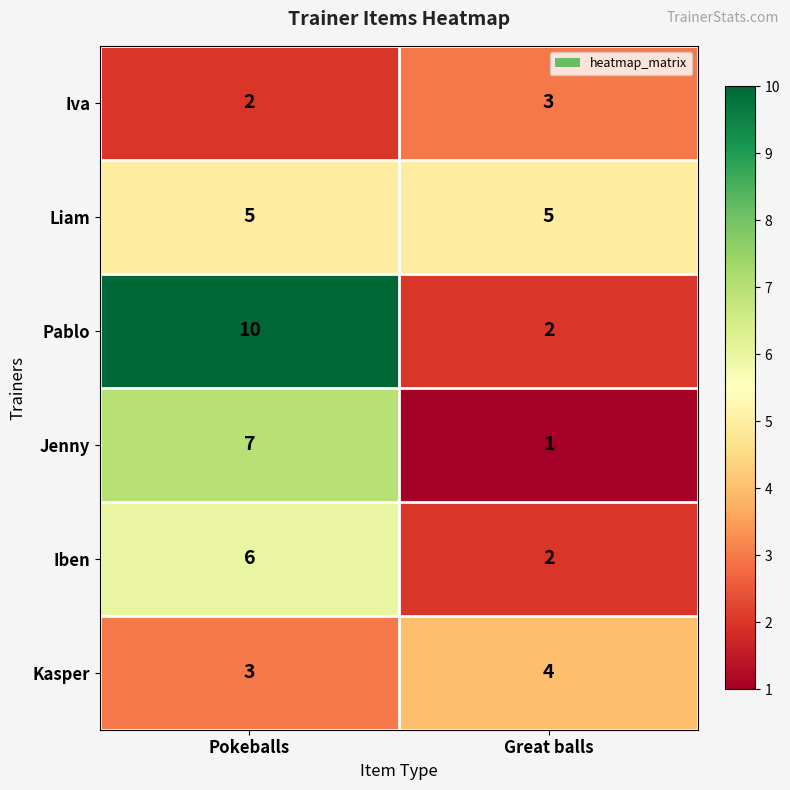

What value does the Iva series have at Great balls?

3